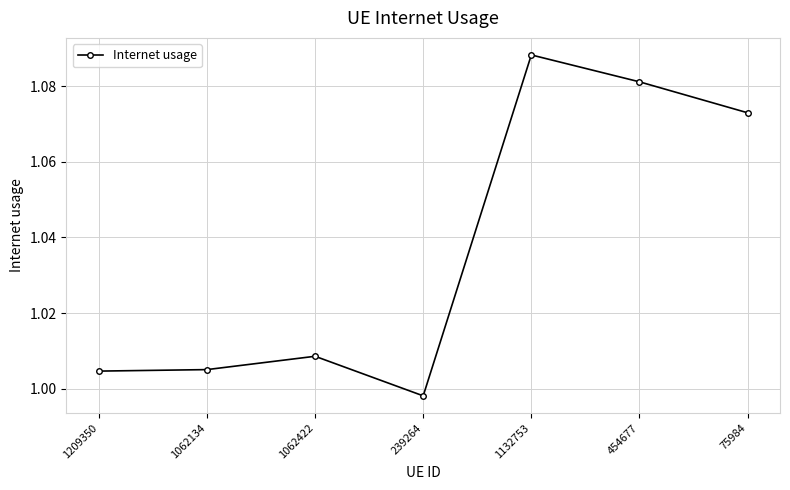

What is the label of the 7th point from the right?

1209350